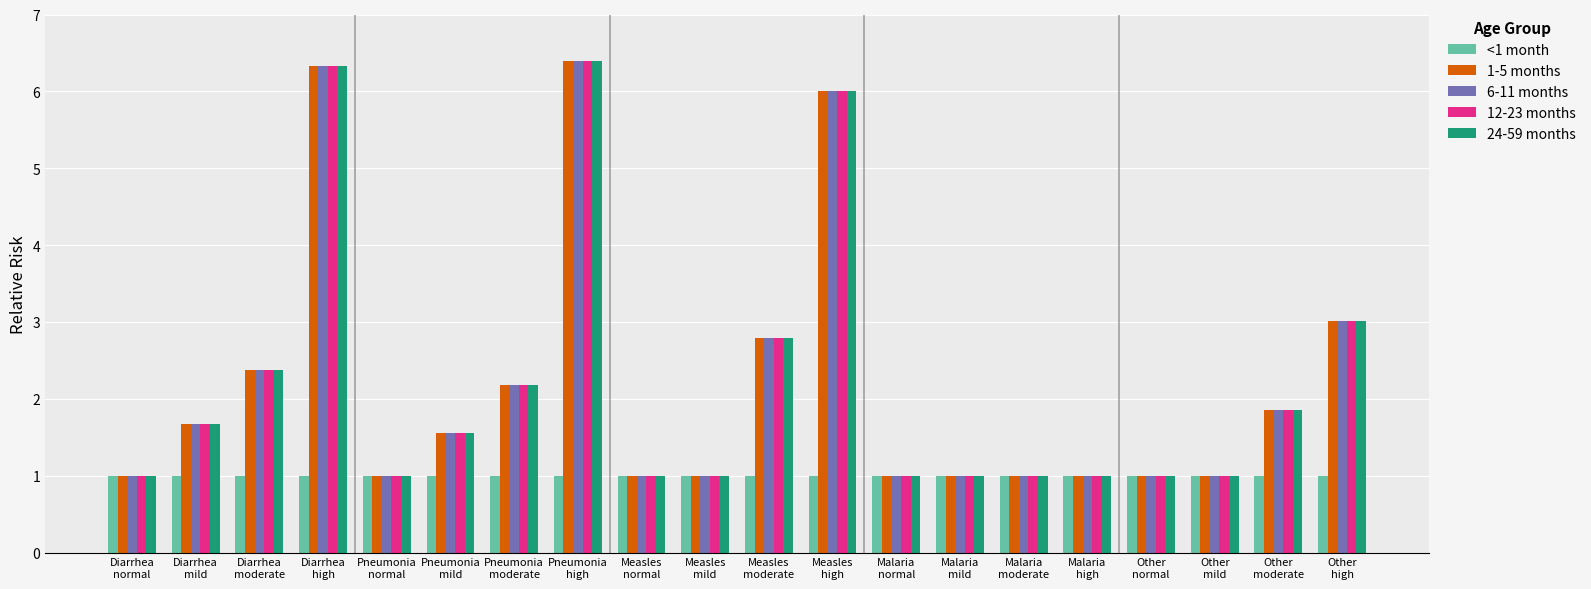

The 6-11 months series shows 1.9 at Other
moderate. True or false?

True